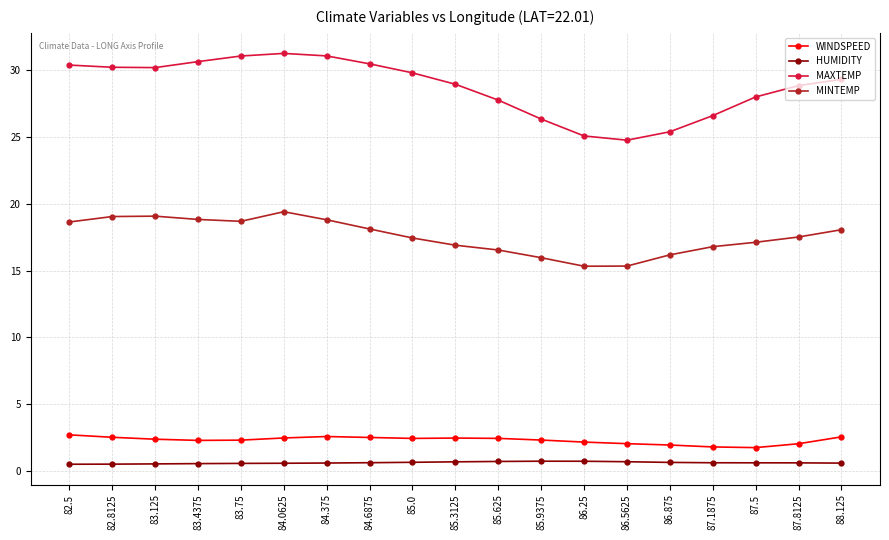

What is the difference between the highest and lowest values at 85.0?

29.1